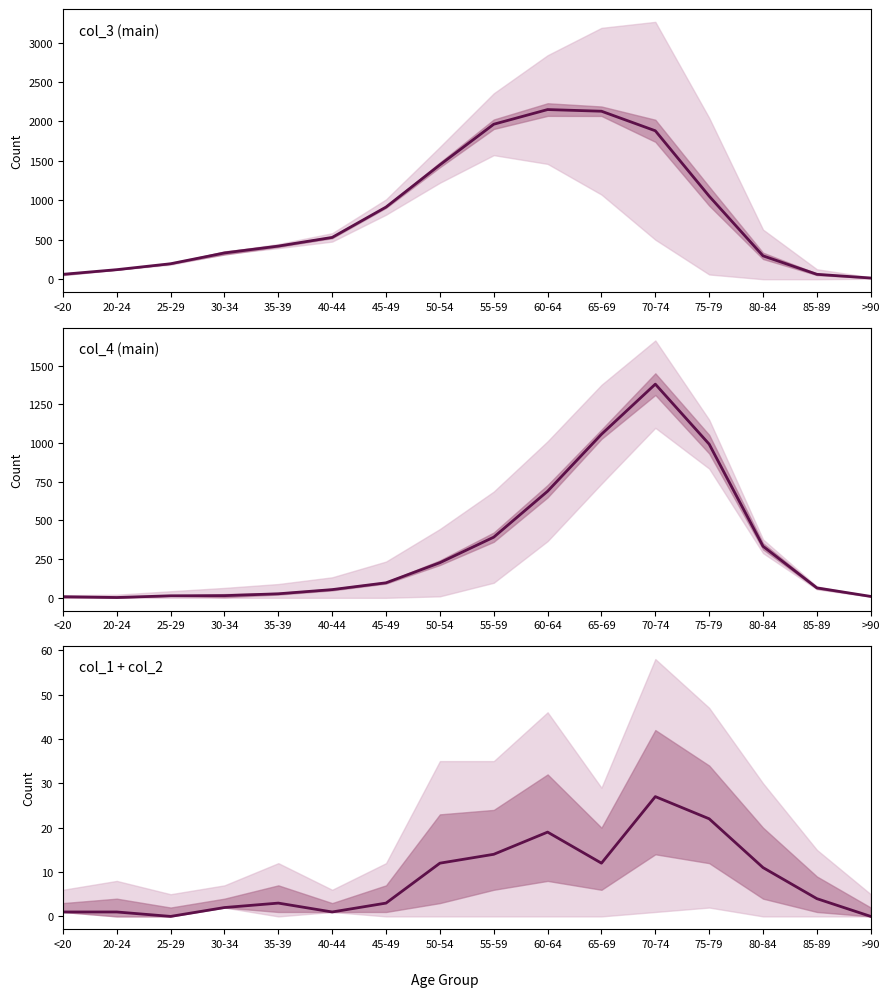

True or false: col_3 has a value of 77 at 20-24.

False